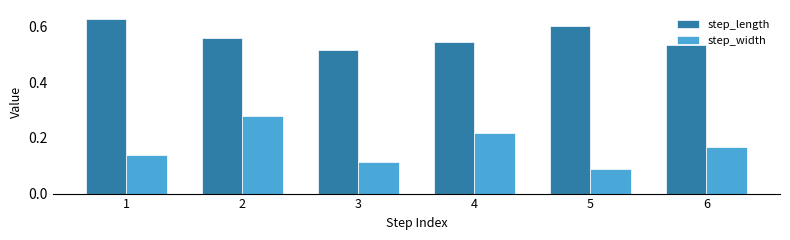

Count the step_width values in the range 0 to 1.

6